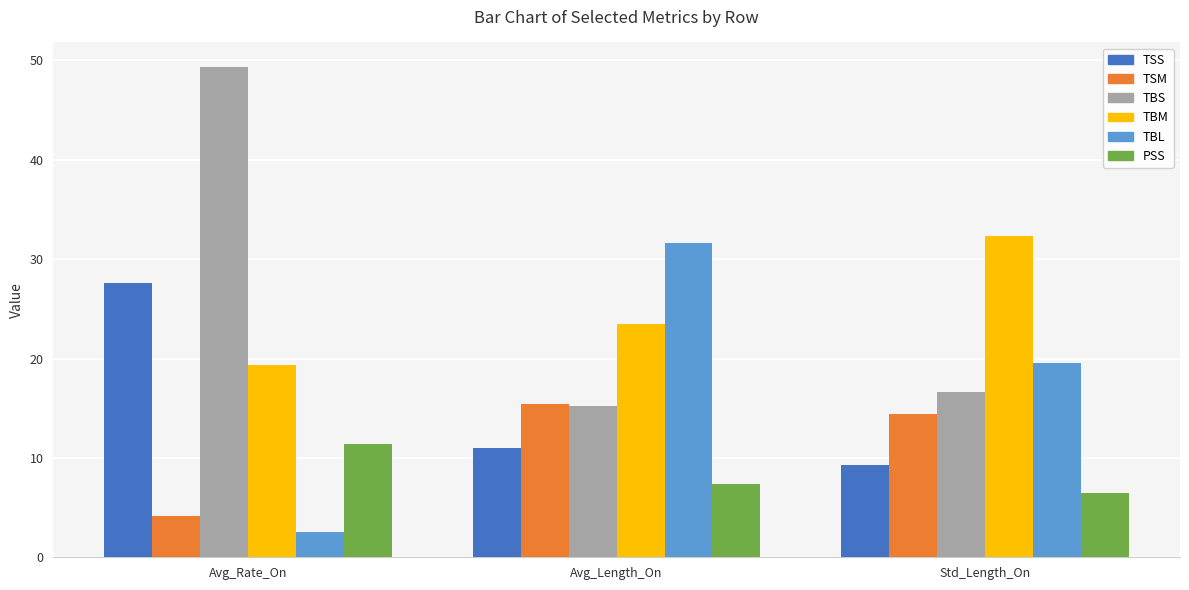

Is the value of TSM at Avg_Rate_On greater than the value of TBL at Avg_Length_On?

No